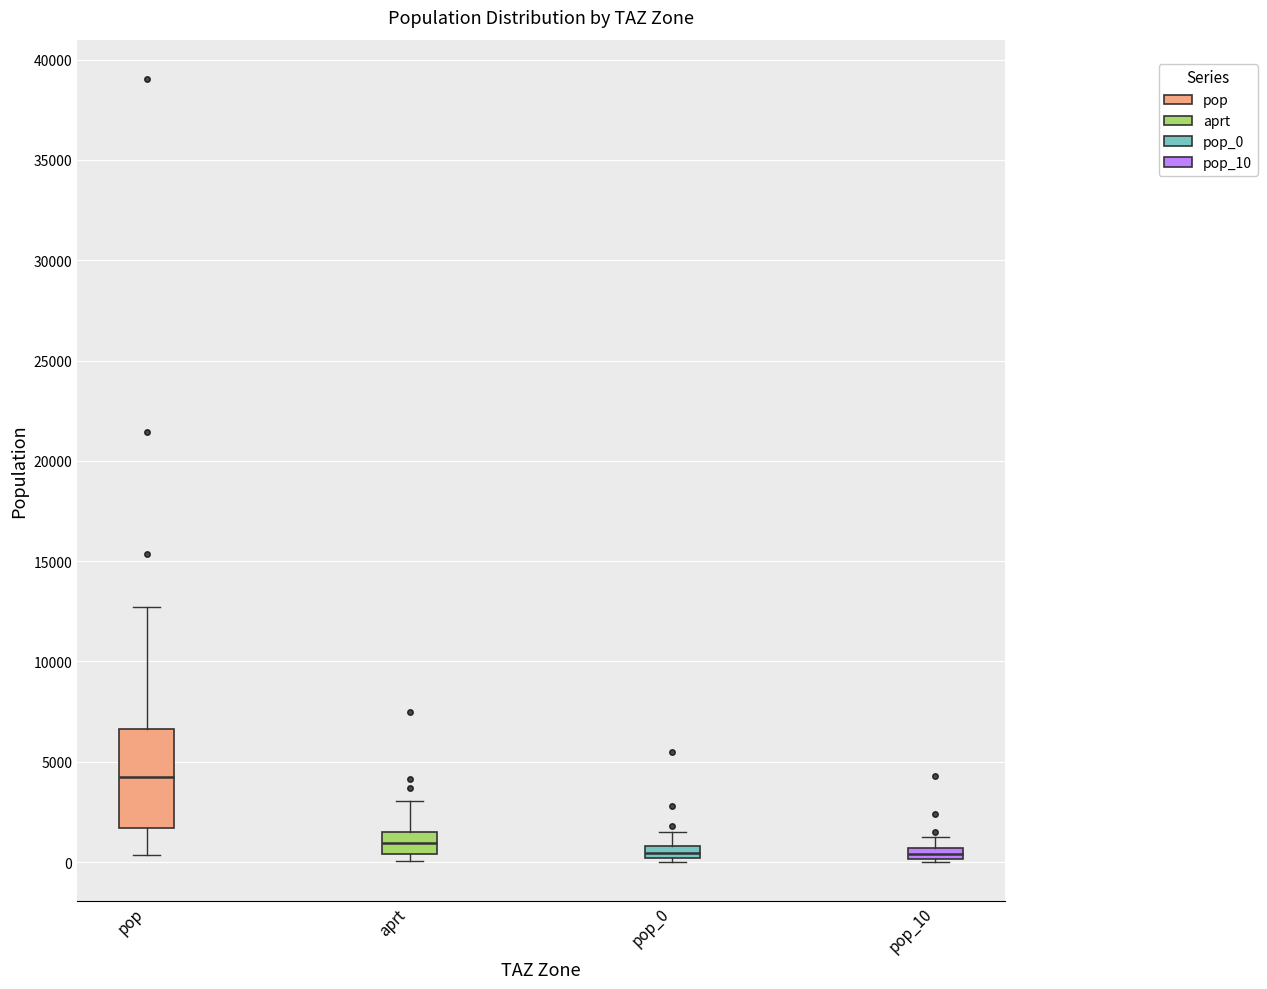

Which box is the tallest, from its lower edge to its upper edge?

pop